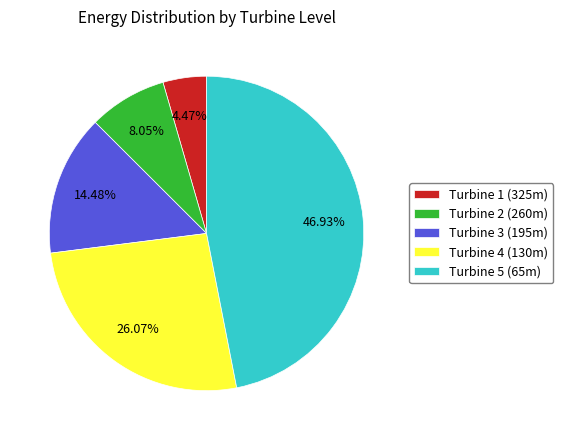

Which category has the smallest portion of the pie?

Turbine 1 (325m)